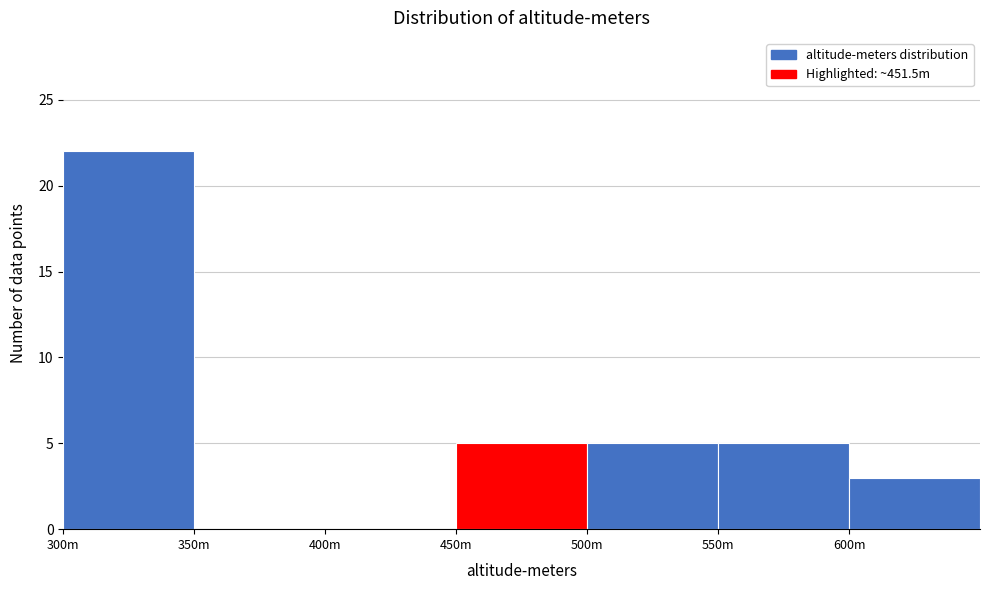

Reading right to left, transcribe all the data shown in this chart.

600m=3	550m=5	500m=5	450m=5	400m=0	350m=0	300m=22